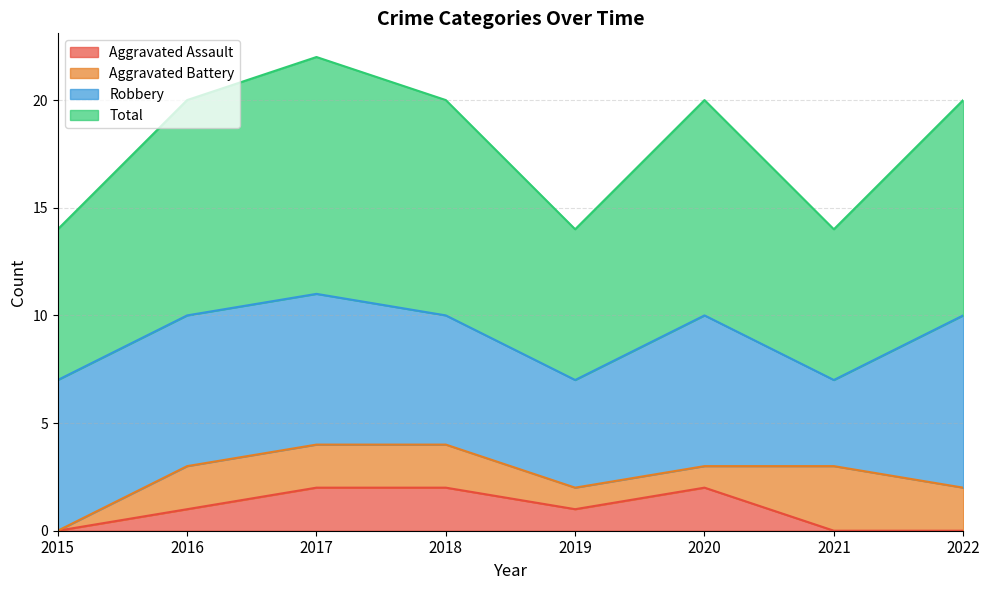

What is the greatest value displayed?

11